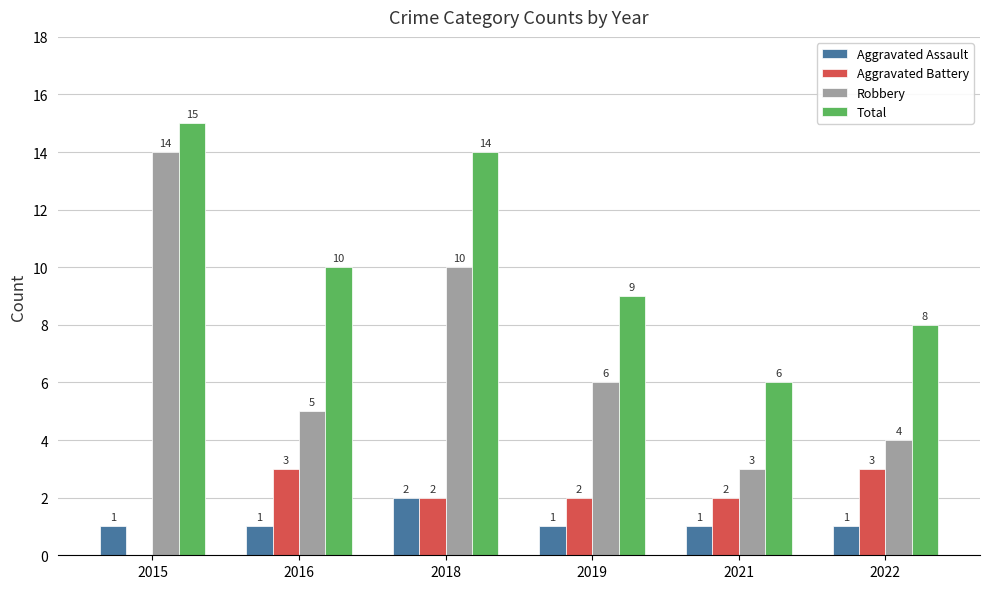

What are all the series names shown in the legend?

Aggravated Assault, Aggravated Battery, Robbery, Total